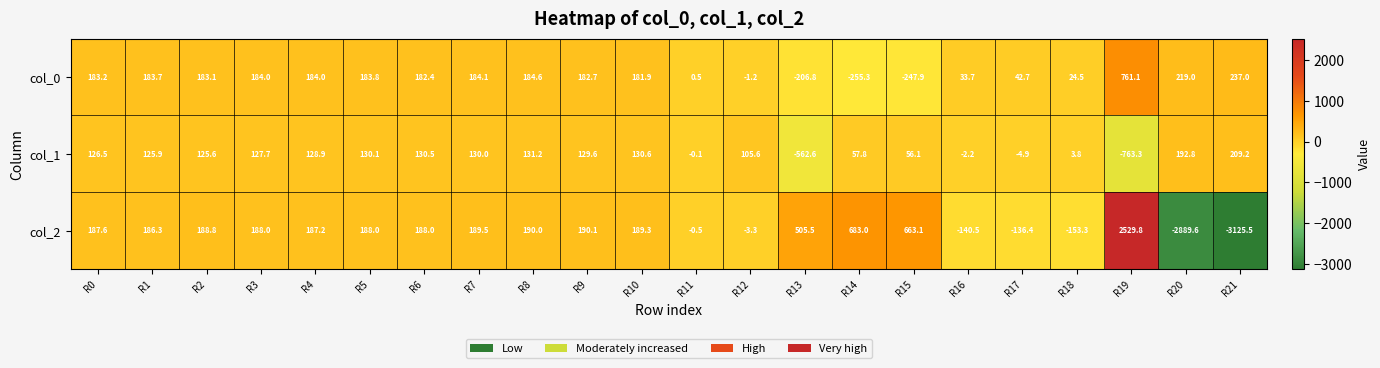

Which series has the largest range (max minus min)?

col_2